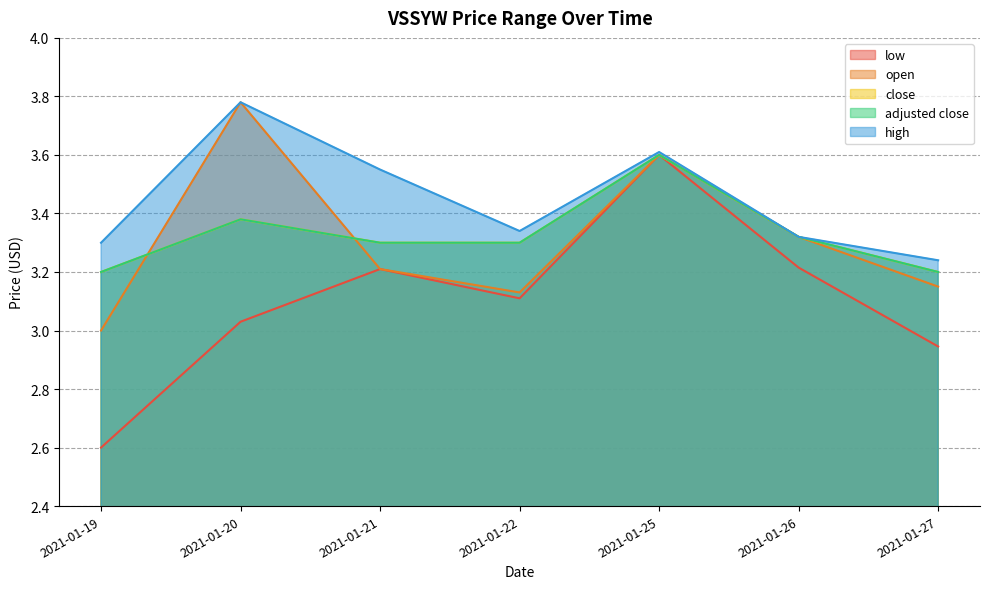

Between 2021-01-19 and 2021-01-27, which series saw the biggest shift?

low